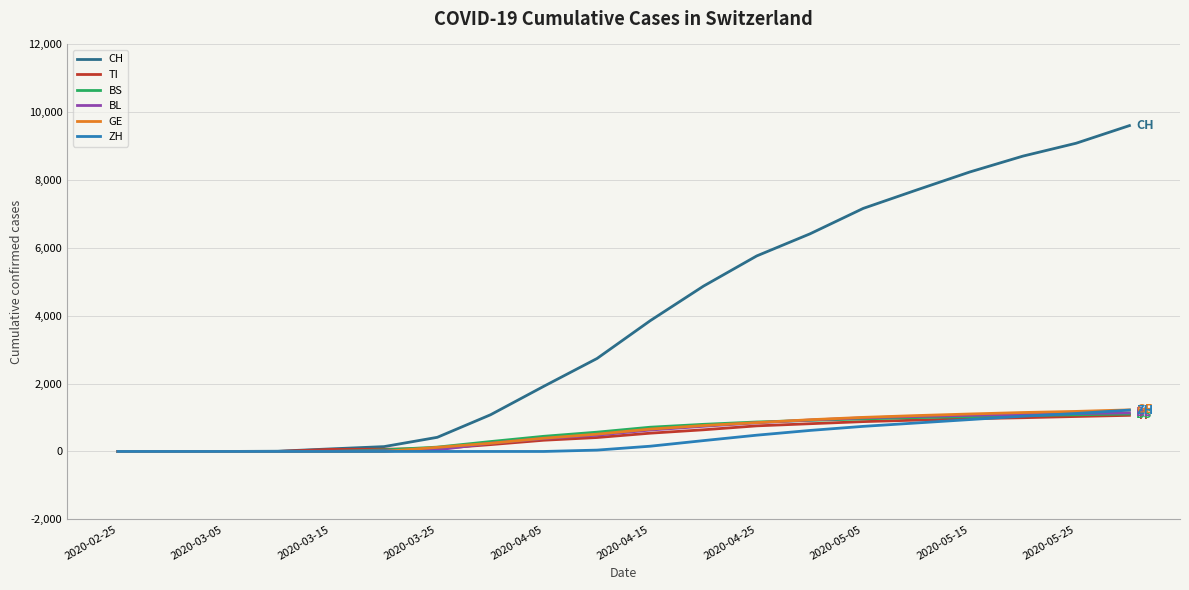

Which series has the largest total across all categories?

CH